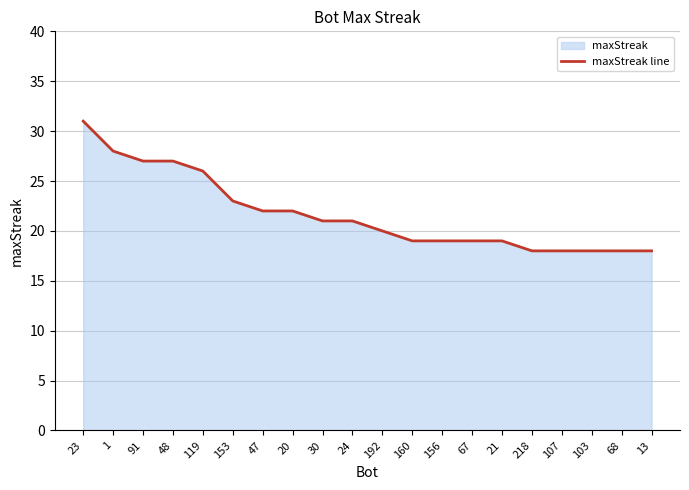

What is the value of the 7th point from the left?

22